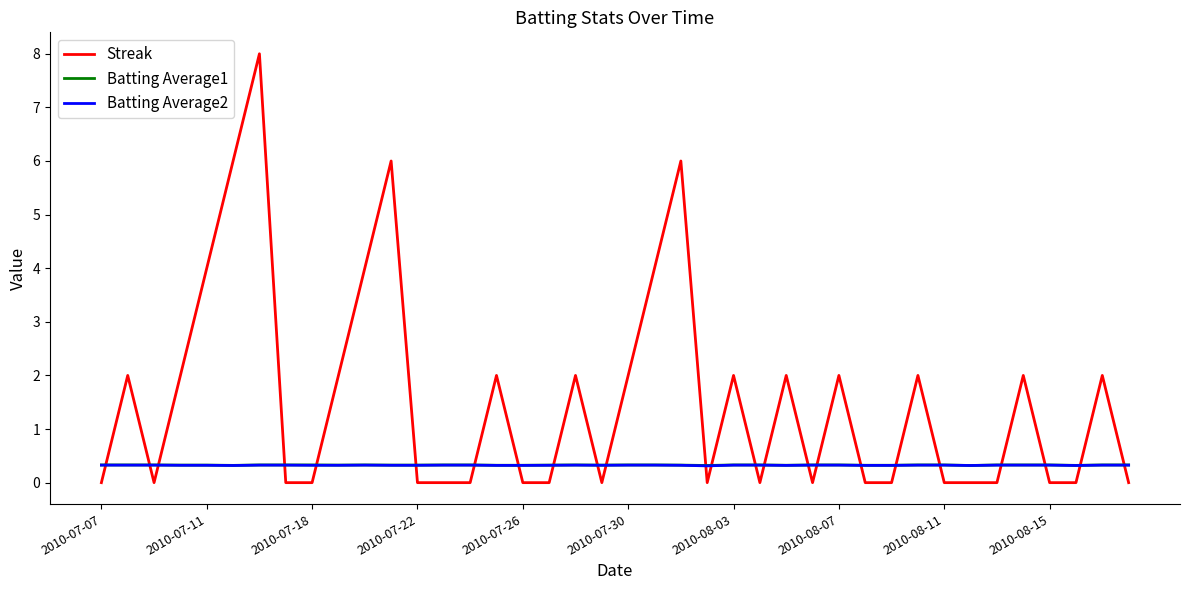

True or false: Streak and Batting Average2 intersect in this chart.

True